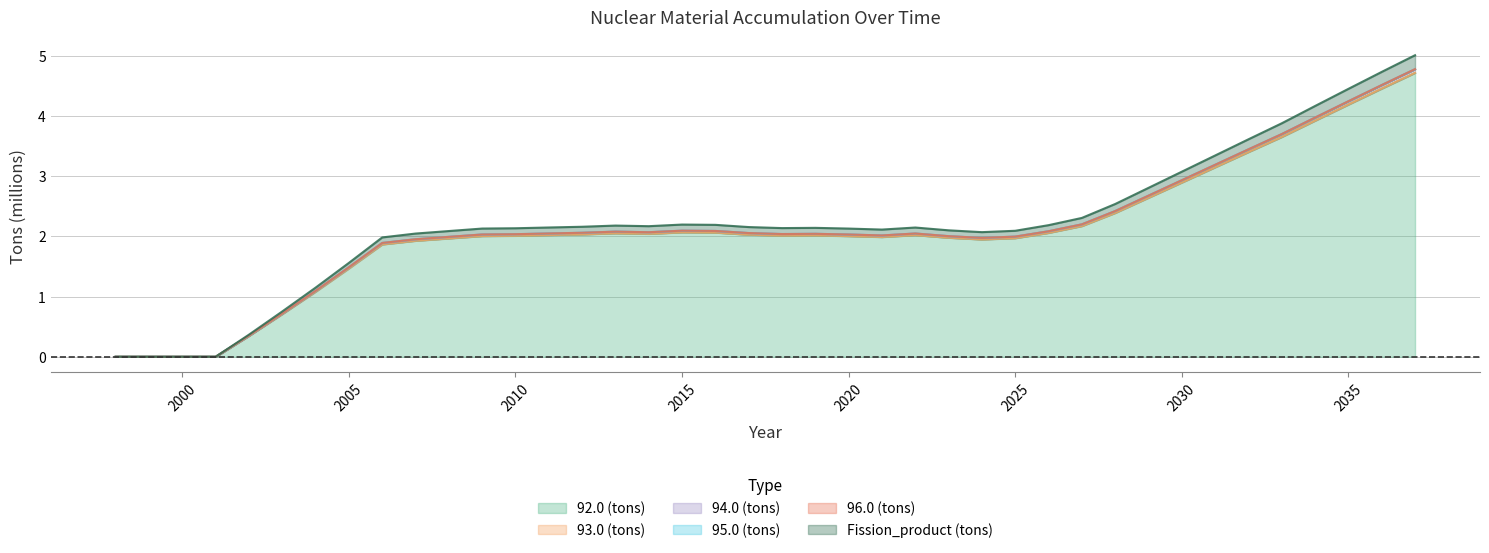

At which label is Fission_product (tons) closest to 2?

2025